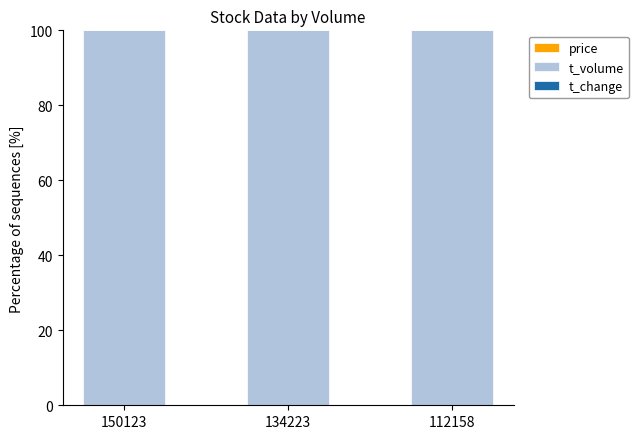

How many distinct data groups are displayed?

3